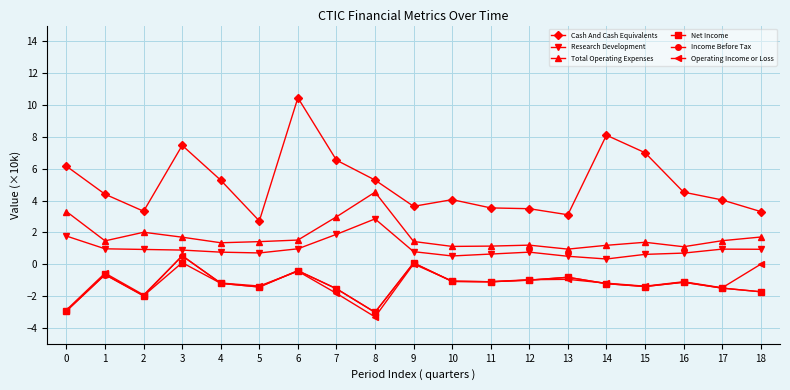

Which series has the largest range (max minus min)?

Cash And Cash Equivalents